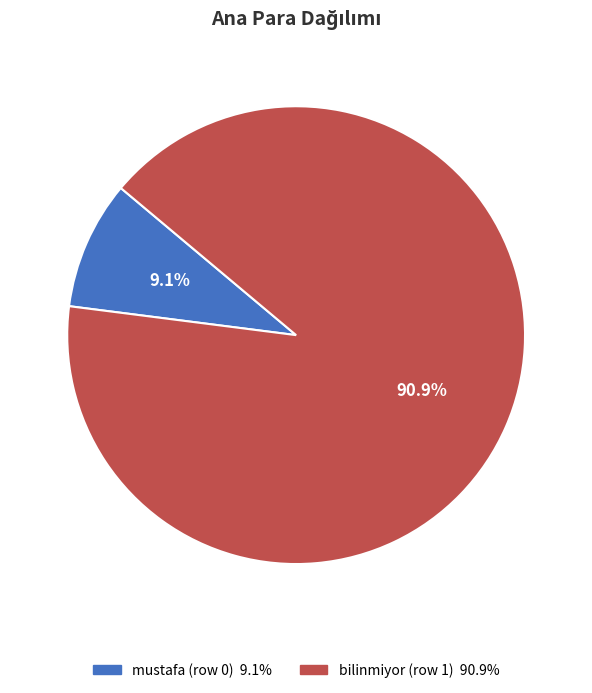

Does mustafa (row 0) account for over 50% of the chart?

No